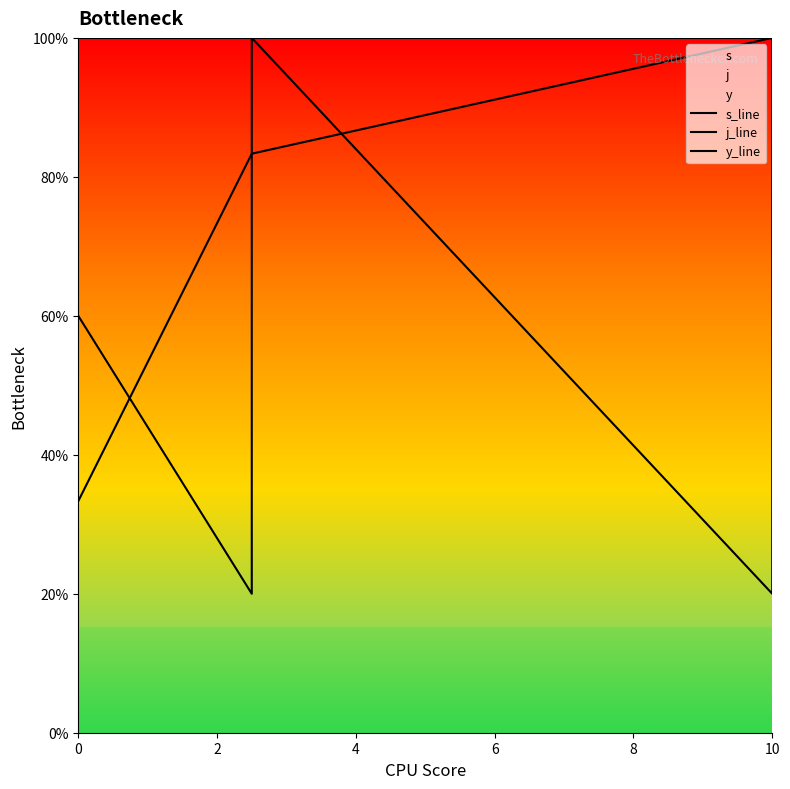

What value does the s_line series have at 2?

2.0